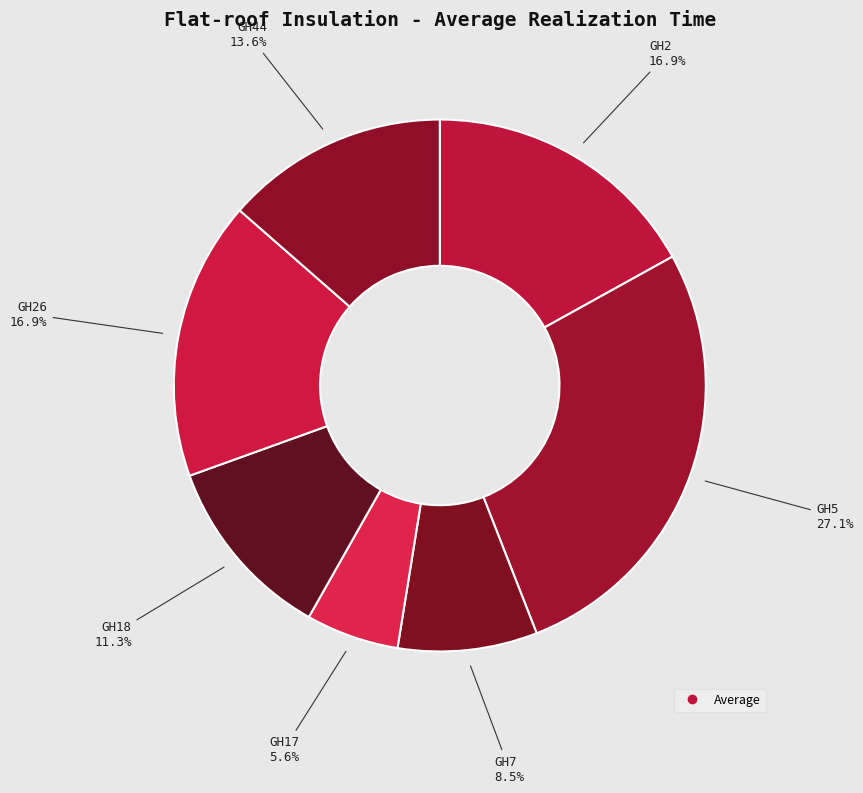

How many segments does this pie chart have?

7